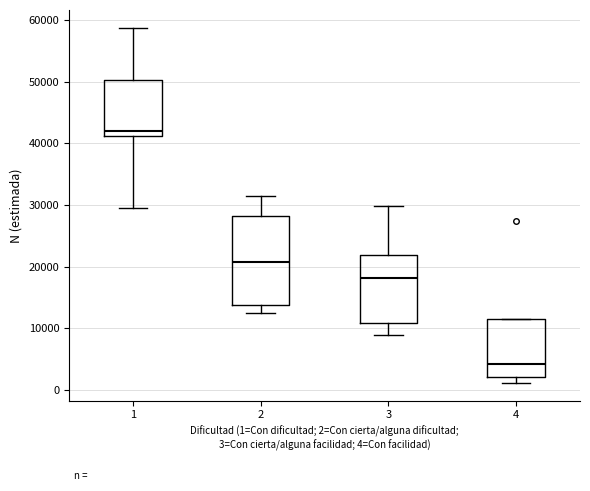

Which box is the tallest, from its lower edge to its upper edge?

2